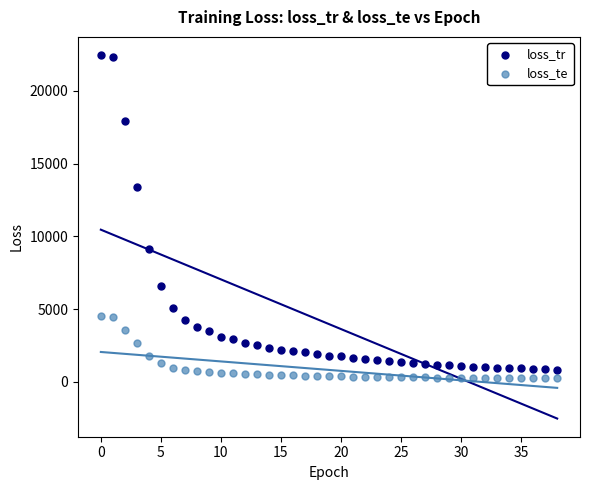

What are all the series names shown in the legend?

loss_tr, loss_te